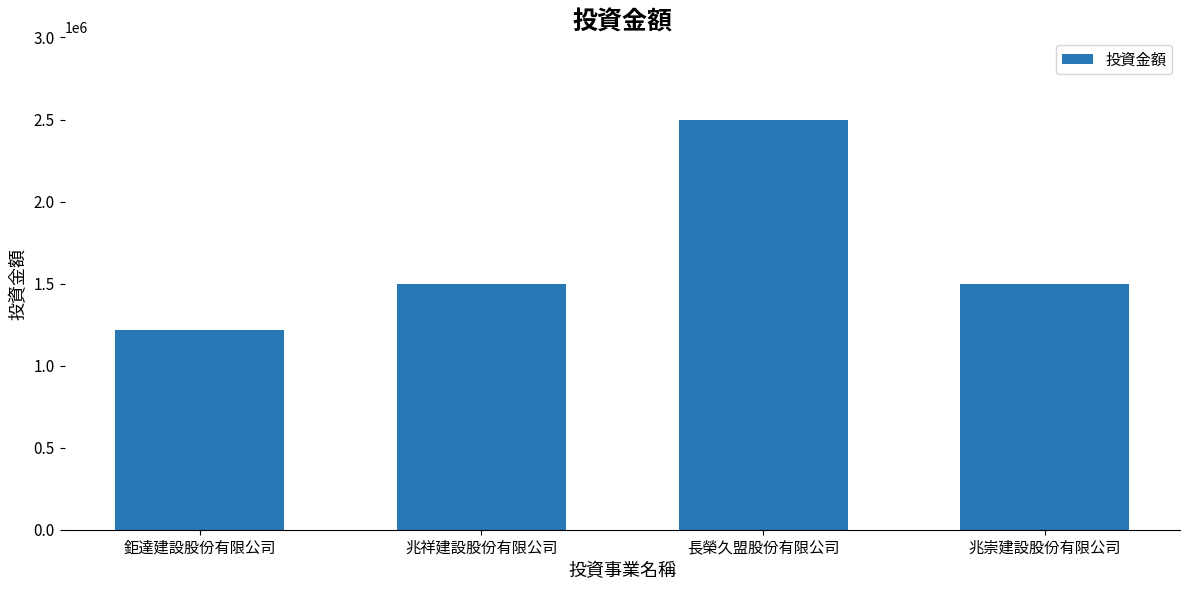

Reading right to left, transcribe all the data shown in this chart.

1500000	2500000	1500000	1215000